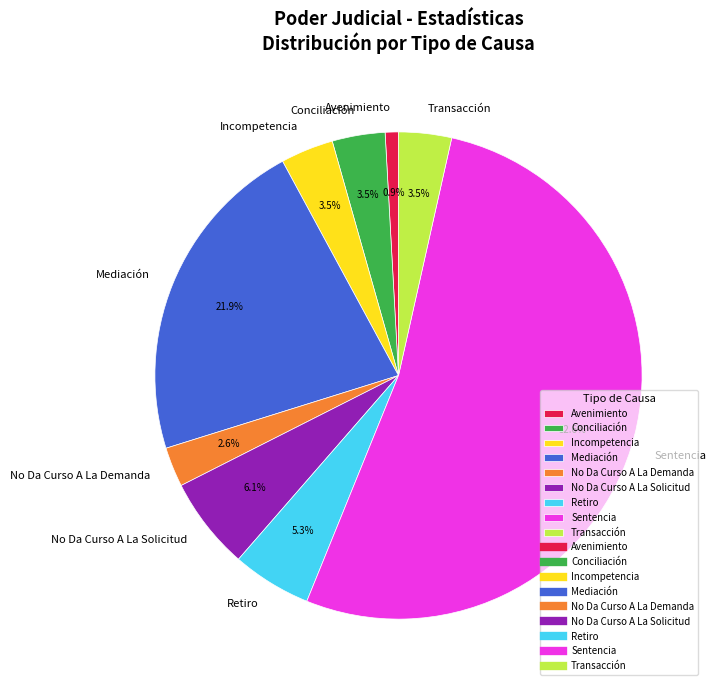

Is Sentencia the majority of the pie?

Yes